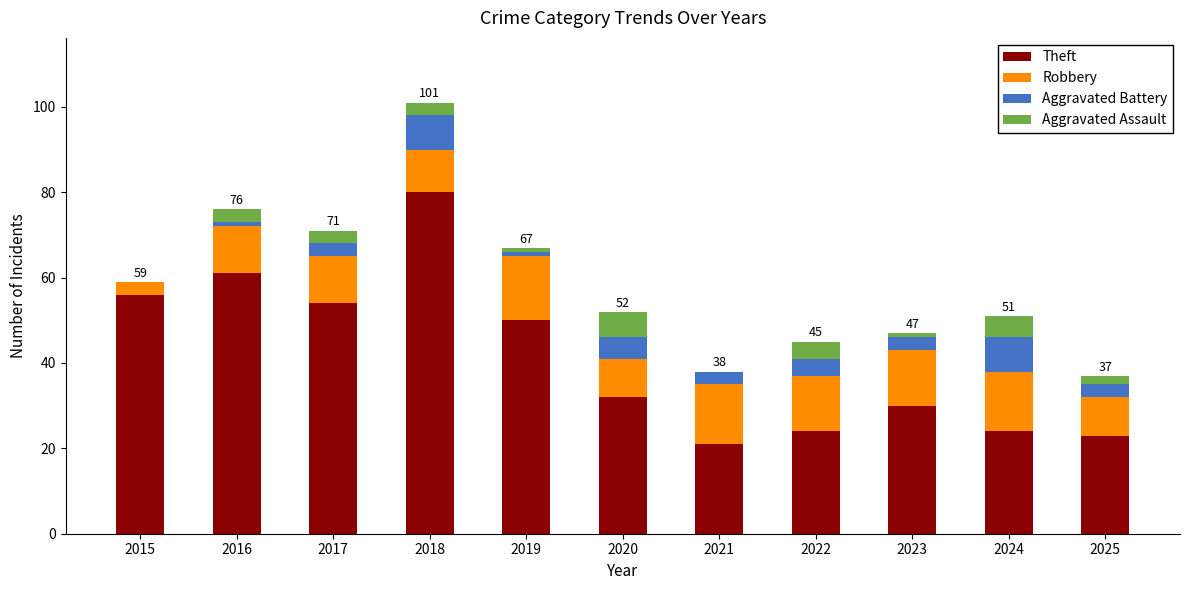

At which category is the sum across all series the highest?

2018